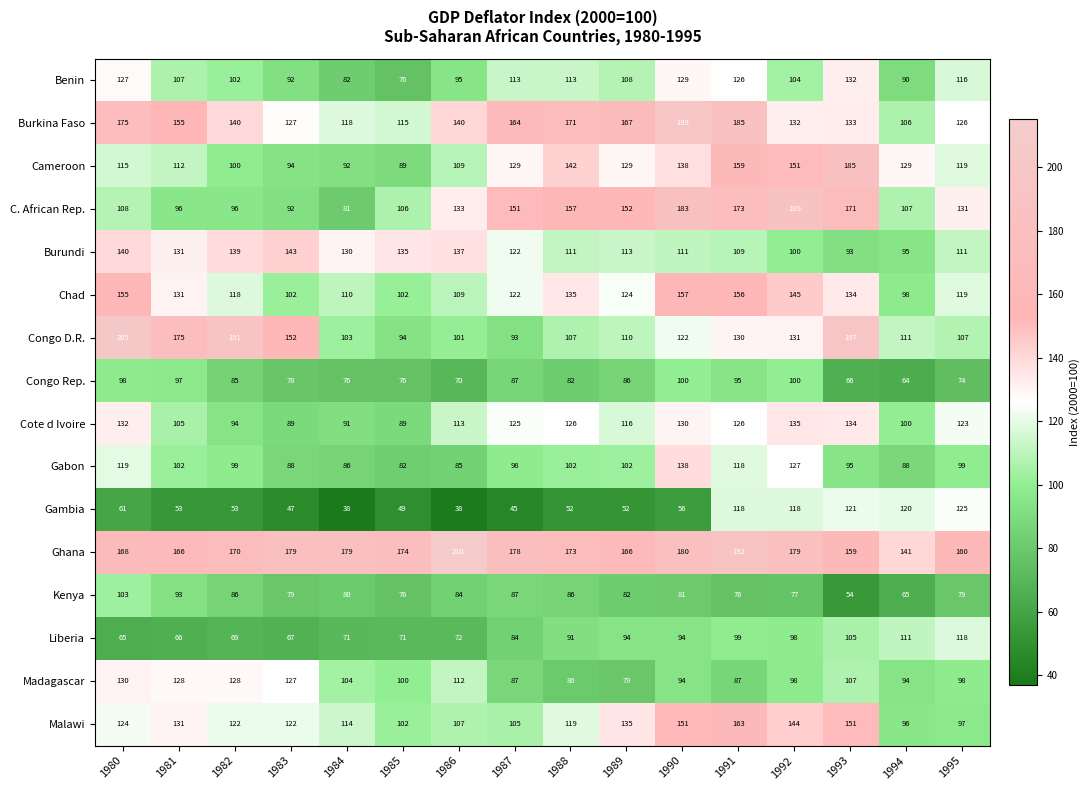

At how many categories does at least one series exceed 55?

16